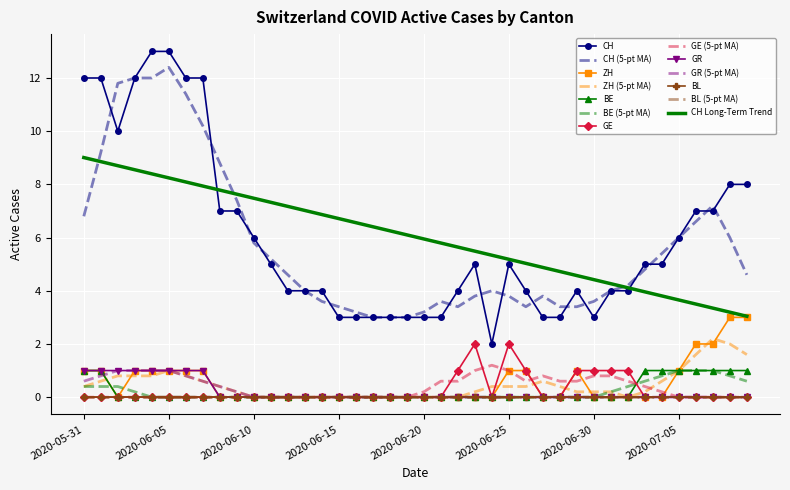

True or false: CH and BE intersect in this chart.

False